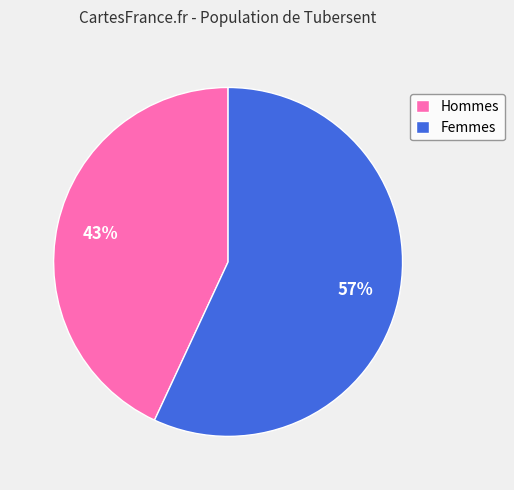

The Hommes slice represents 50% of the pie. True or false?

False